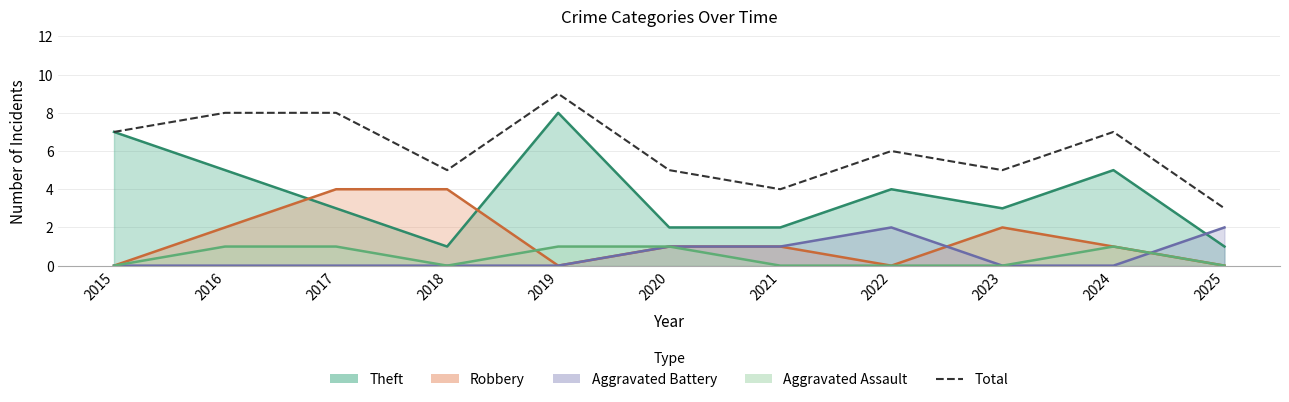

What is the ratio of the value at 2019 to the value at 2023?

1.8